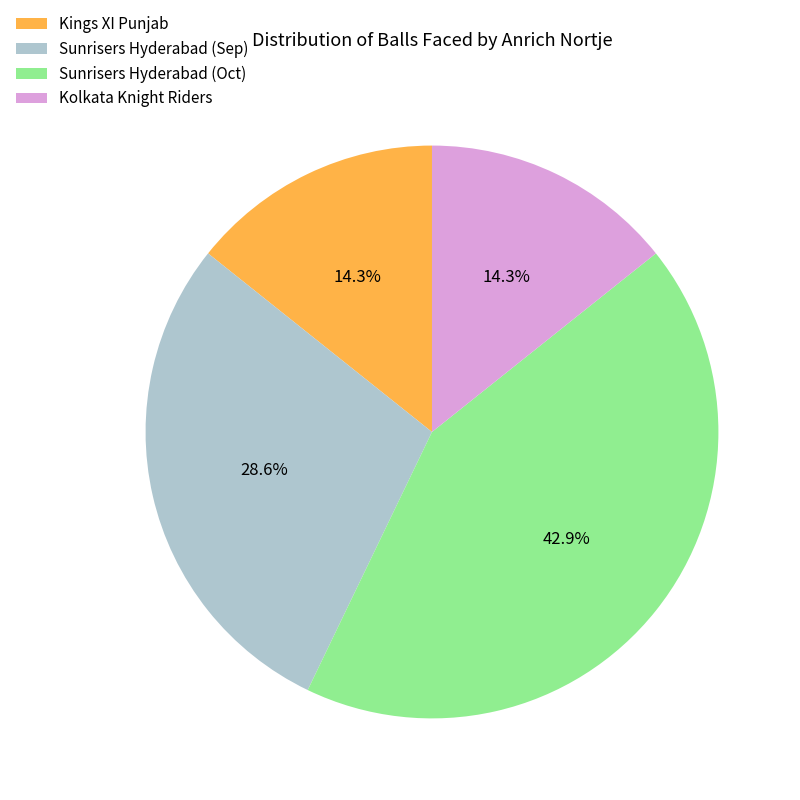

To the nearest percent, what percentage of the pie is Sunrisers Hyderabad (Sep)?

29%